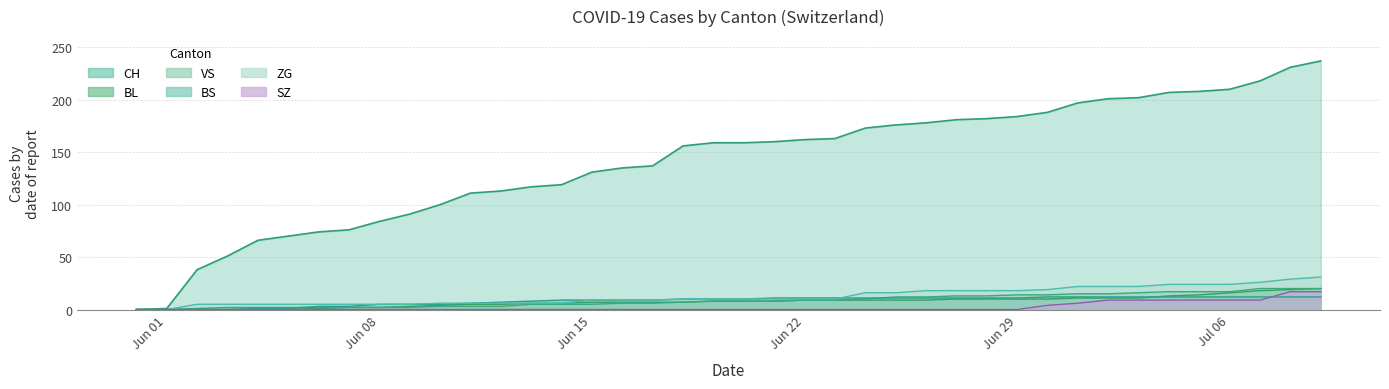

Reading left to right, extract all data points from this chart.

CH: 0	1	38	51	66	70	74	76	84	91	100	111	113	117	119	131	135	137	156	159	159	160	162	163	173	176	178	181	182	184	188	197	201	202	207	208	210	218	231	237
BL: 0	0	0	0	0	0	1	2	2	3	4	5	5	6	6	7	7	7	7	8	8	8	9	9	9	9	9	10	10	10	10	11	11	11	13	14	16	18	19	20
VS: 0	0	1	2	2	2	2	2	2	2	3	3	3	5	5	5	6	6	7	8	8	8	9	9	10	12	12	13	13	14	14	15	15	16	17	17	17	20	20	20
BS: 0	0	0	0	1	1	3	3	5	5	5	6	7	8	9	9	9	9	10	10	10	11	11	11	11	11	11	11	11	11	12	12	12	12	12	12	12	12	12	12
ZG: 0	0	5	5	5	5	5	5	5	5	6	6	6	6	6	9	9	9	10	10	10	10	10	10	16	16	18	18	18	18	19	22	22	22	24	24	24	26	29	31
SZ: 0	0	0	0	0	0	0	0	0	0	0	0	0	0	0	0	0	0	0	0	0	0	0	0	0	0	0	0	0	0	4	6	9	9	9	9	9	9	17	17